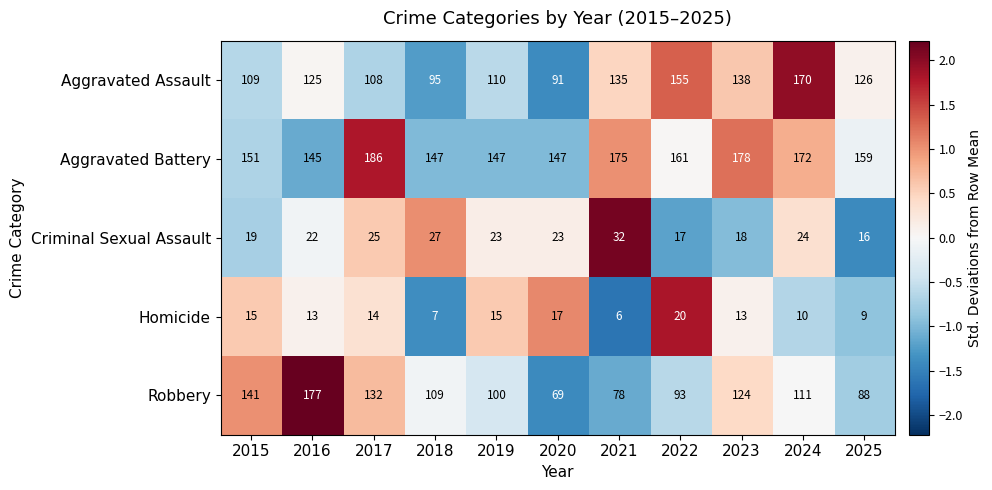

What is the total value across all series at 2016?

482